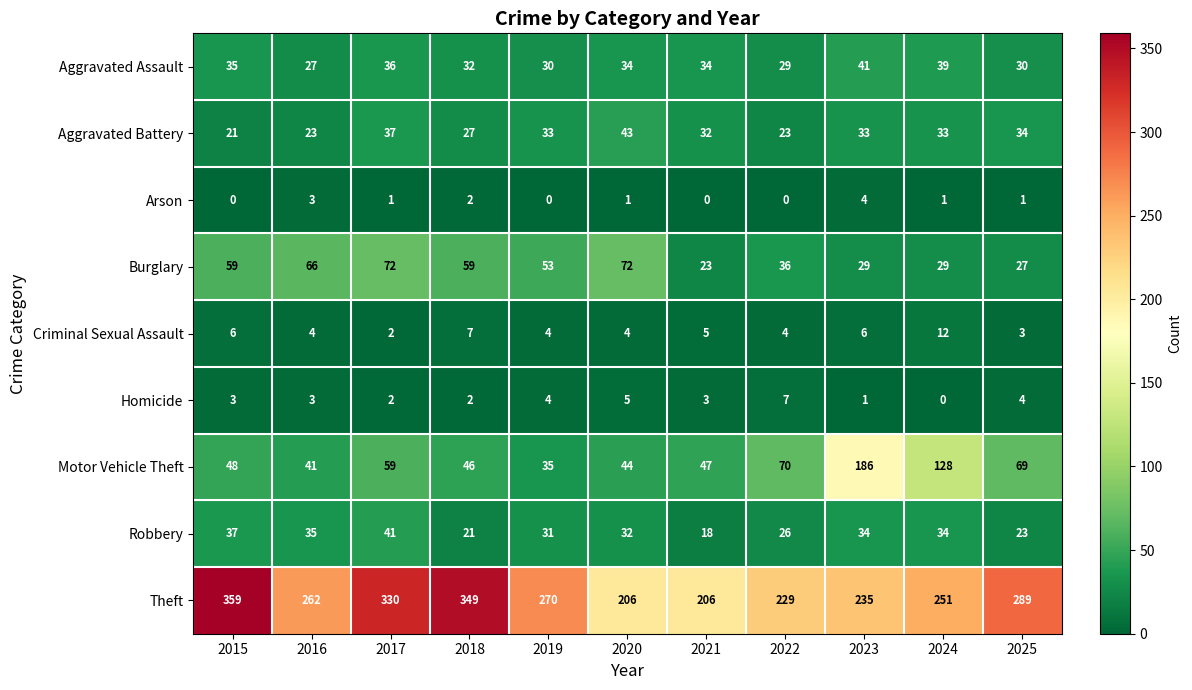

Is the value of Arson at 2015 greater than the value of Aggravated Battery at 2022?

No